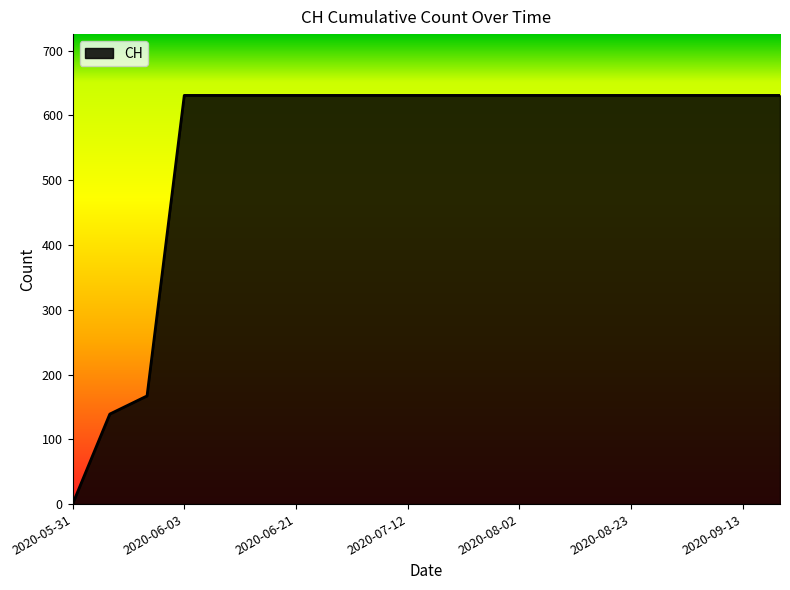

What is the difference between the maximum and minimum values?

631